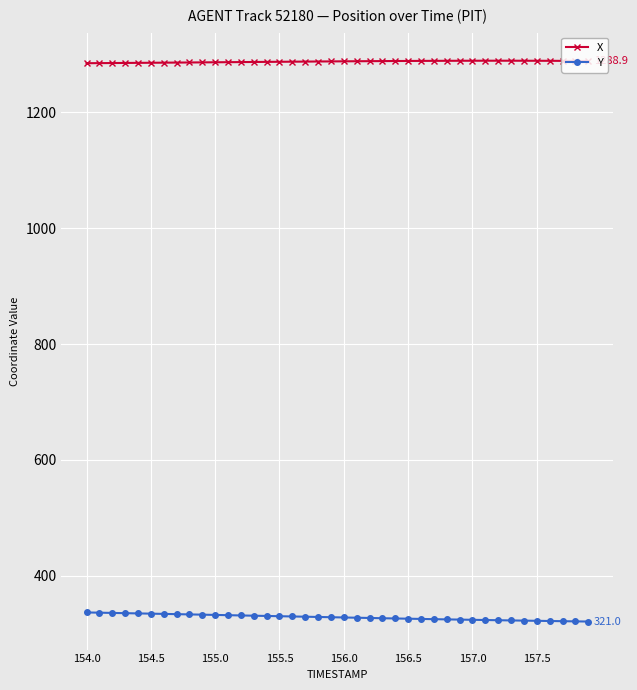

Which series has the widest spread of values?

Y